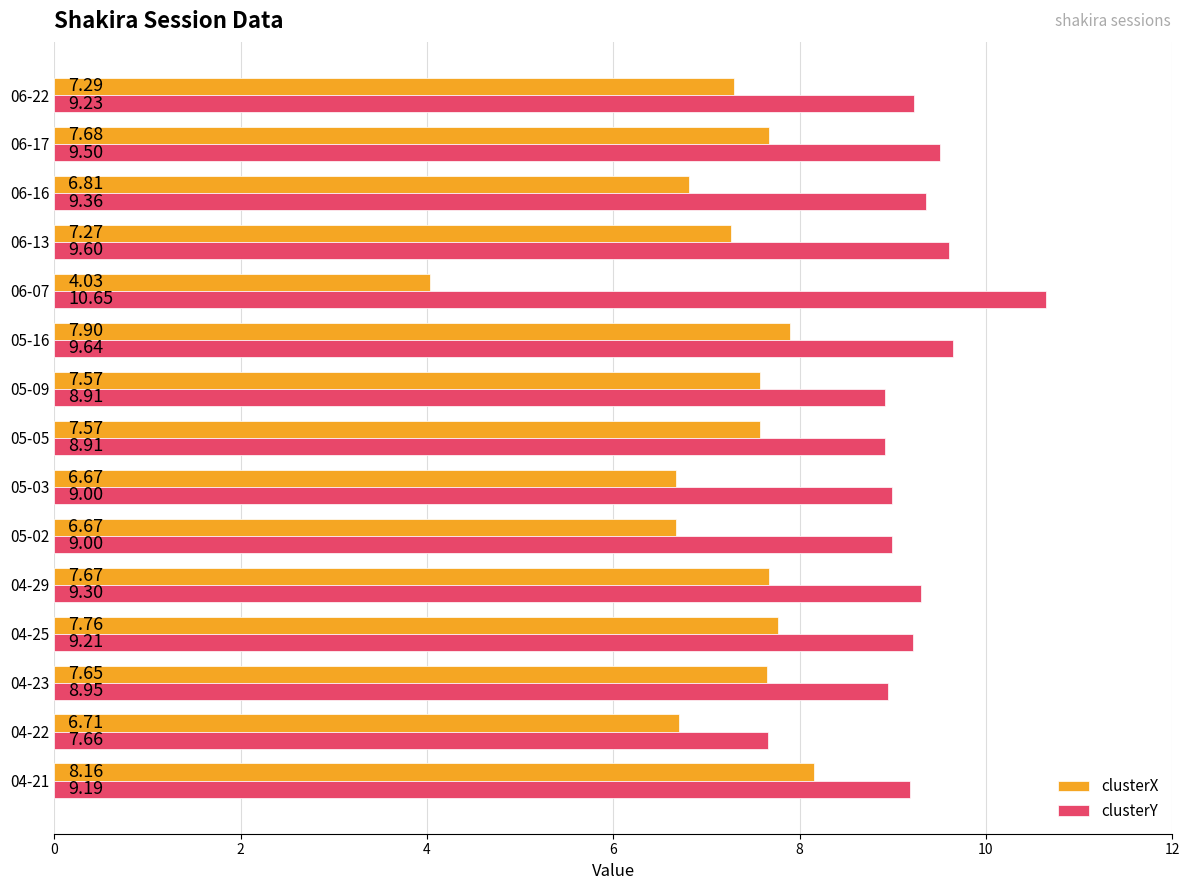

What is the sum of all clusterY values?

138.1